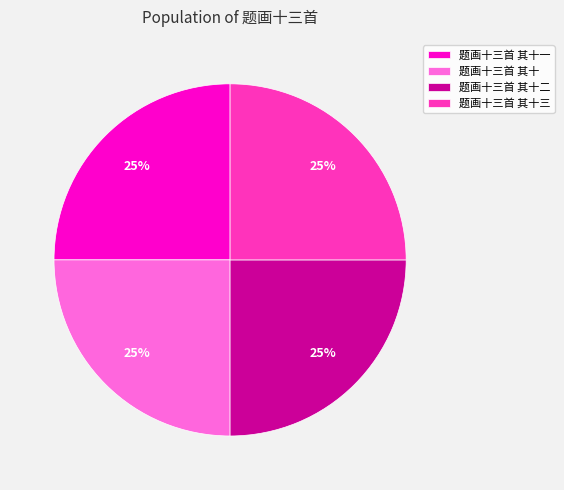

What is the ratio of the value at 题画十三首 其十二 to the value at 题画十三首 其十?

1.0